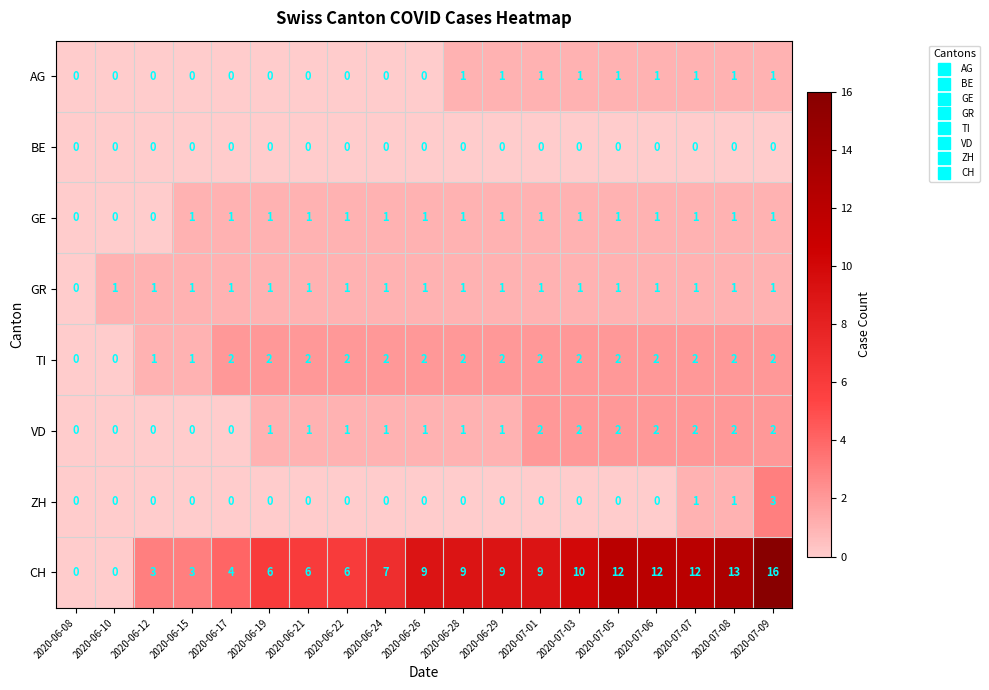

What is the total value across all series at 2020-06-28?

15